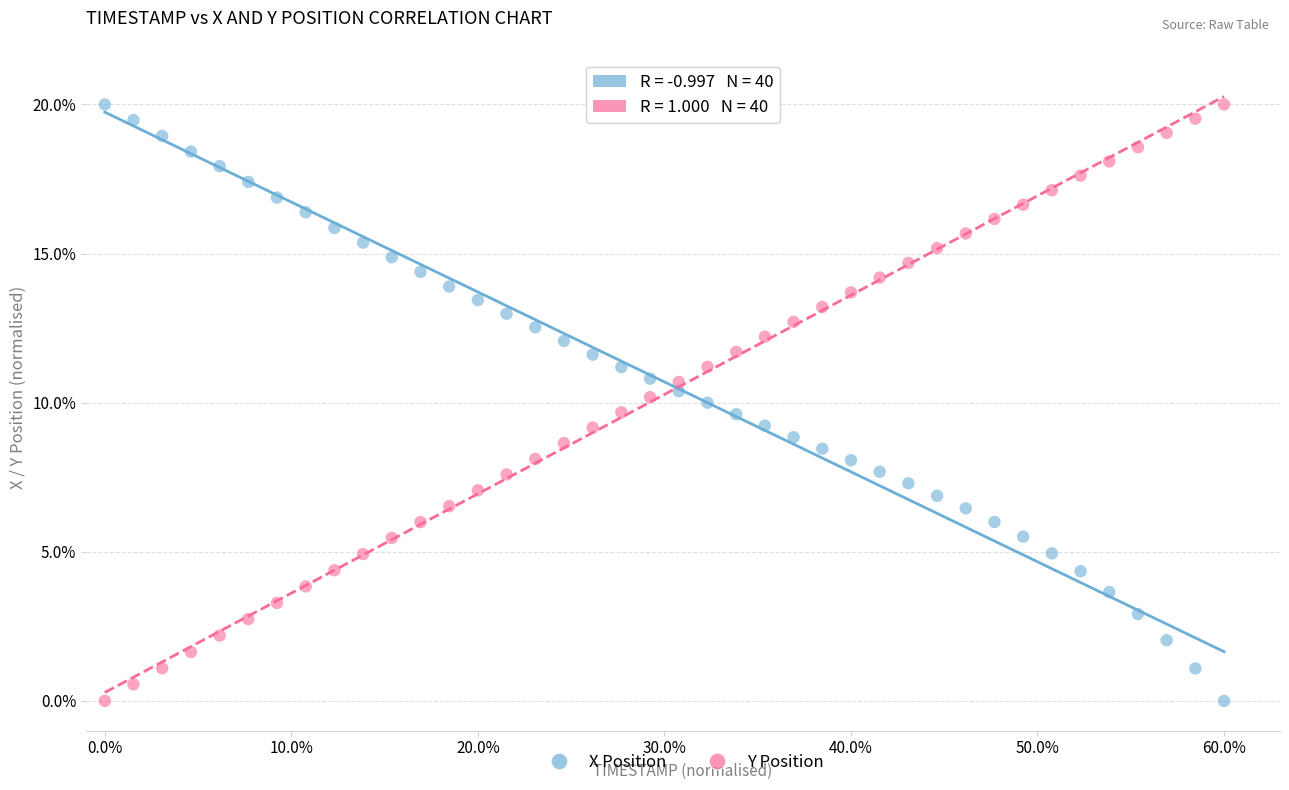

What are all the series names shown in the legend?

X Position, Y Position